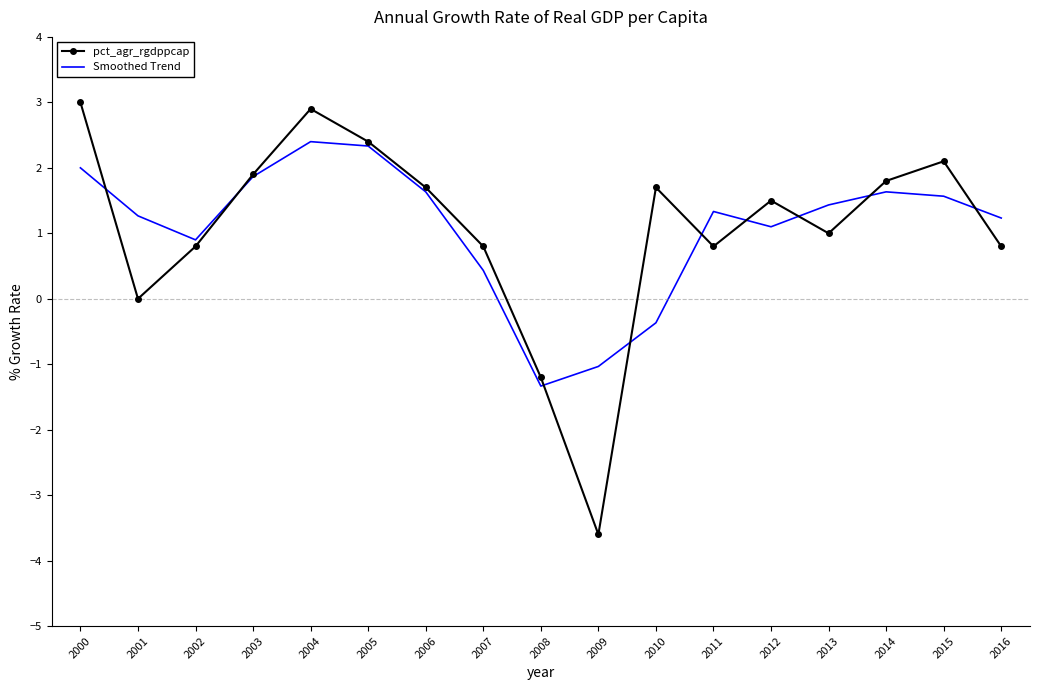

What is the difference between the highest and lowest values at 2010?

2.1